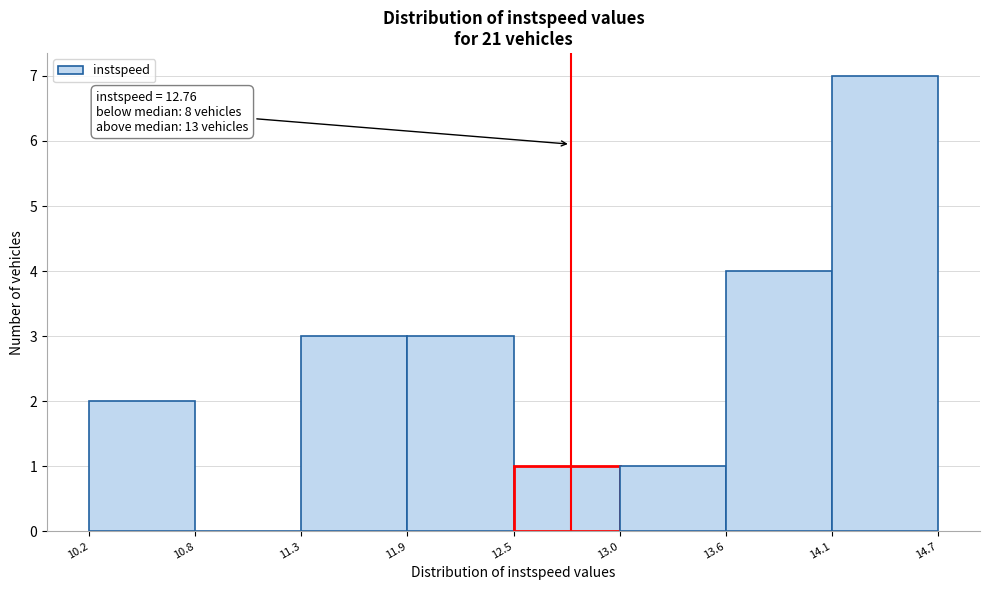

Which range on the x-axis has the tallest bar?

14.1 to 14.7